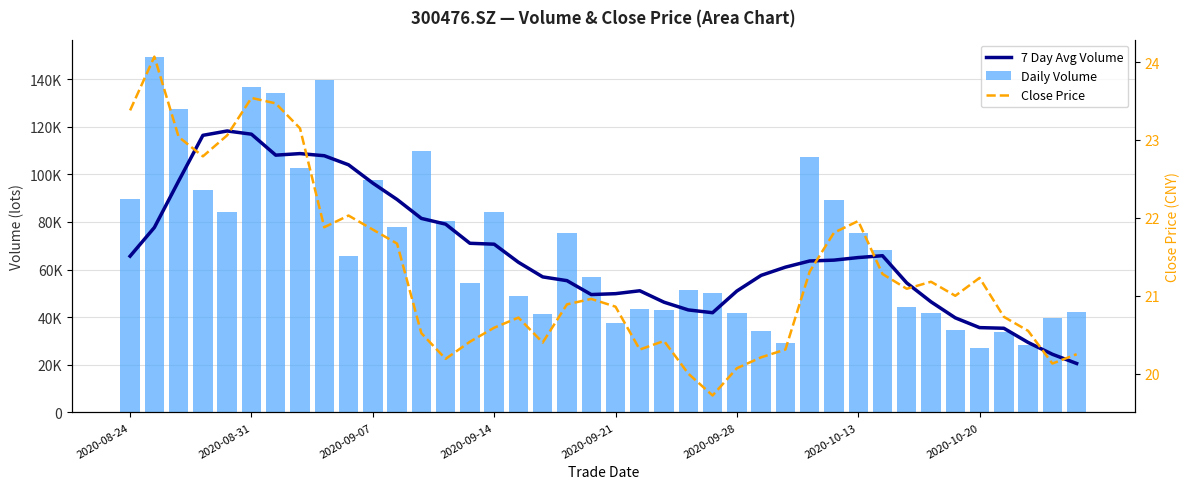

Where does the Close Price series first go above 21?

2020-08-24